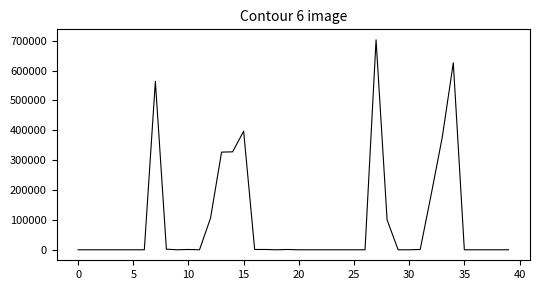

True or false: there are more than 2 points higher than both neighbors.

True